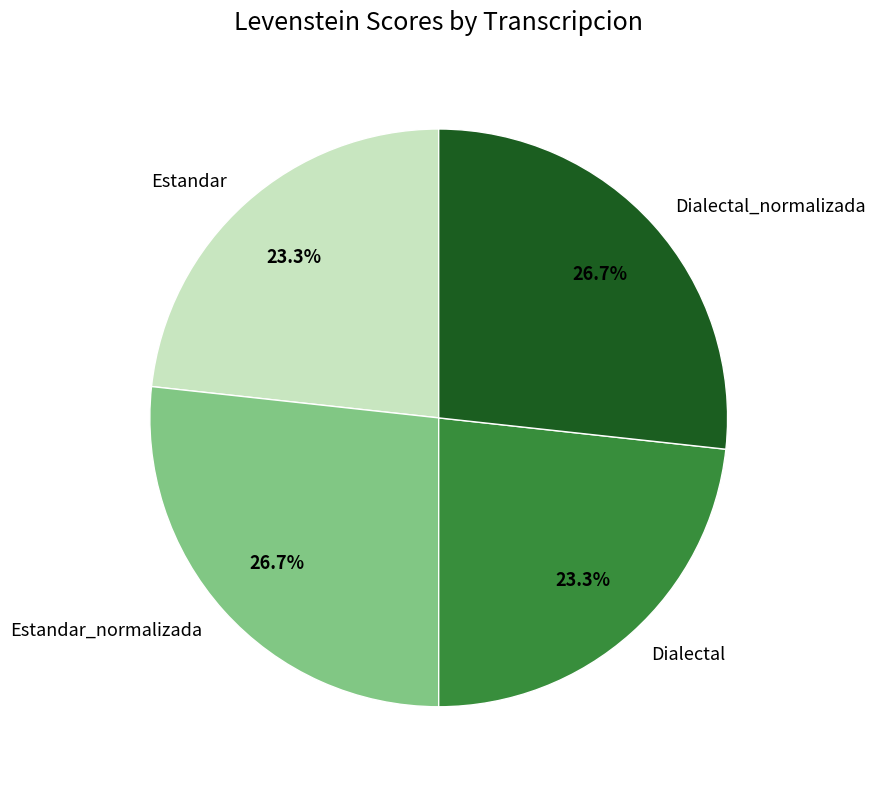

What is the ratio of the value at Dialectal_normalizada to the value at Estandar_normalizada?

1.0